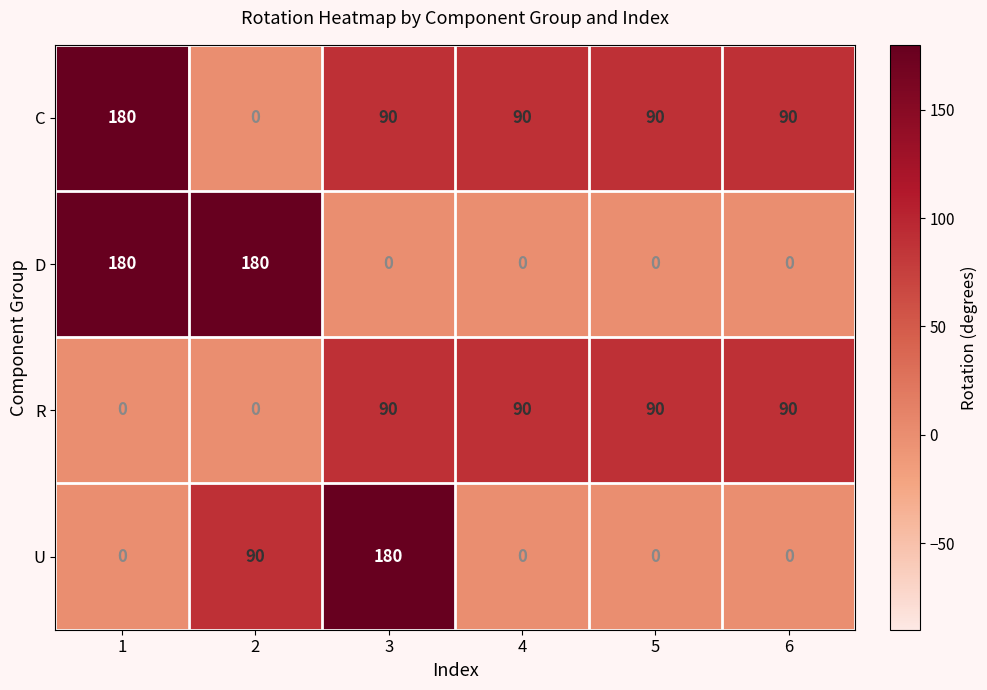

Which series has the largest total across all categories?

C